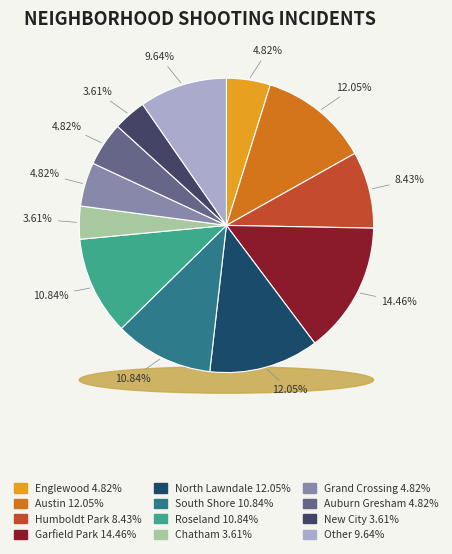

Rank the categories by value from lowest to highest.

Chatham, New City, Englewood, Grand Crossing, Auburn Gresham, Humboldt Park, Other, South Shore, Roseland, Austin, North Lawndale, Garfield Park